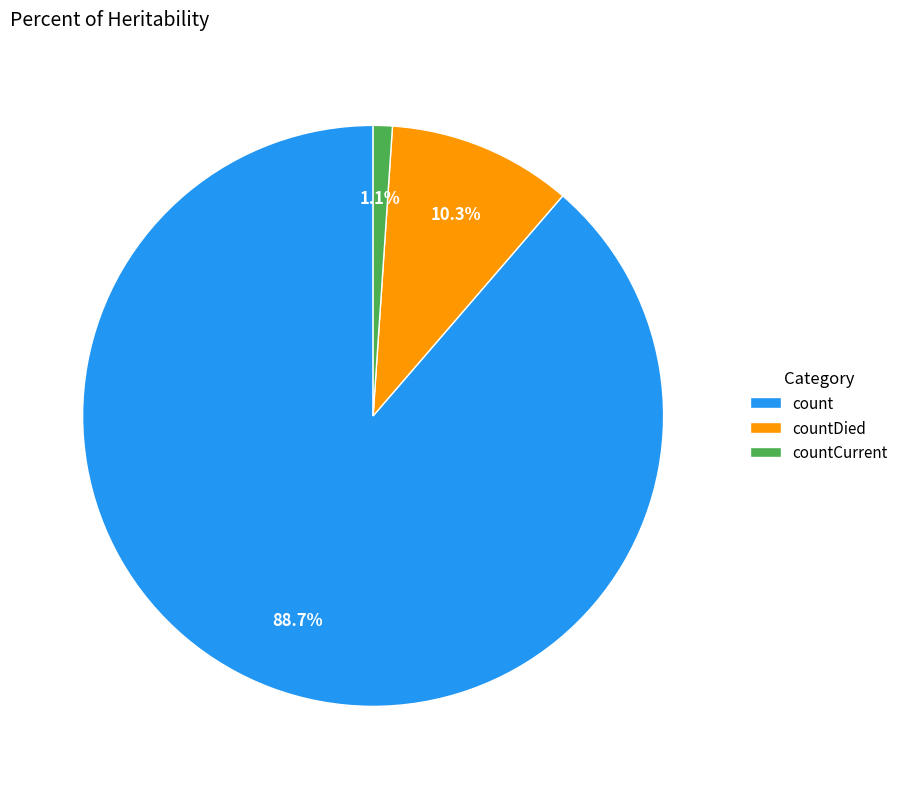

To the nearest percent, what is the difference between the largest and smallest slice percentages?

88%